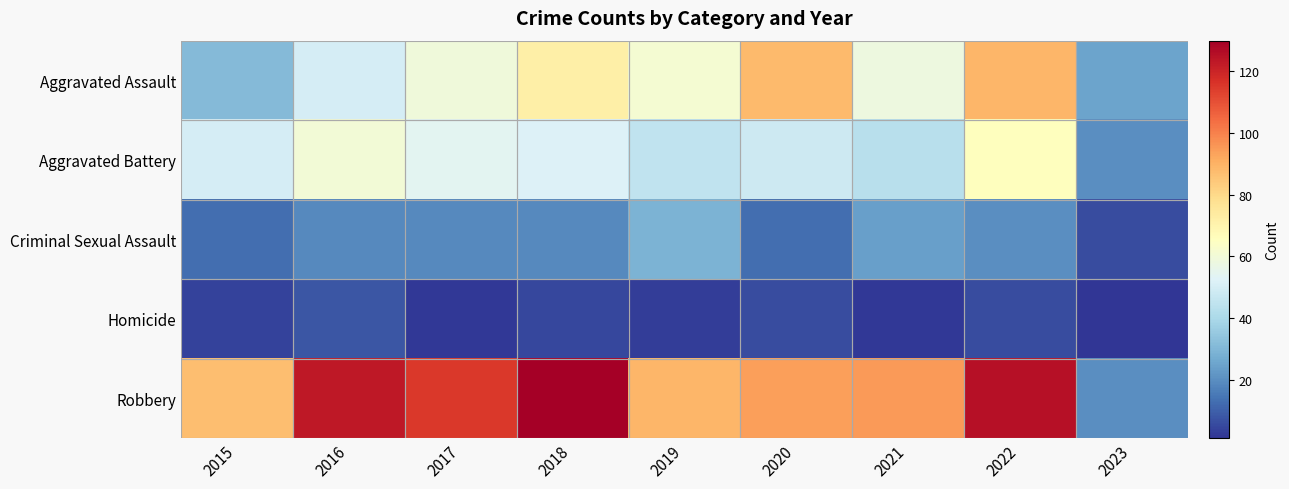

Which series changed the most between 2016 and 2021?

Robbery